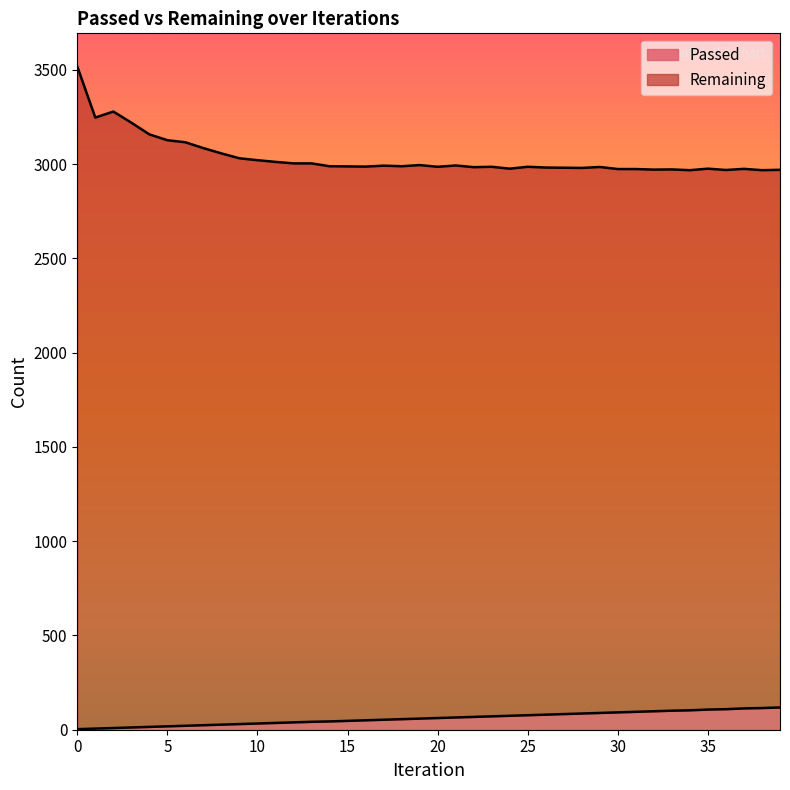

Read the Passed value at 13, to the nearest 50.

50